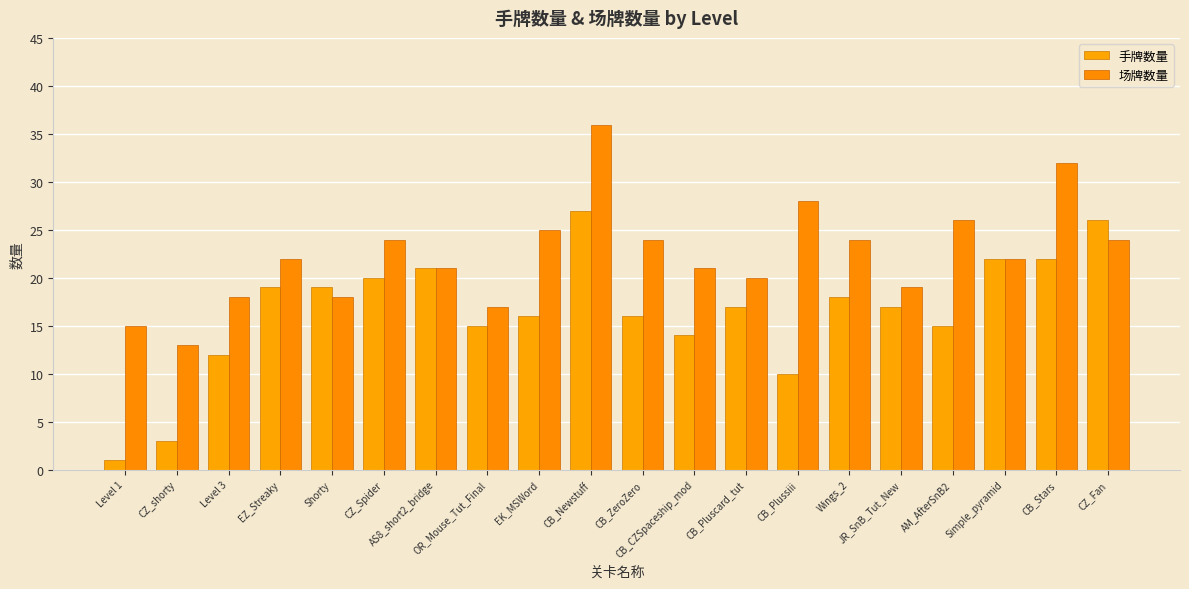

What is the average value of the 场牌数量 series?

22